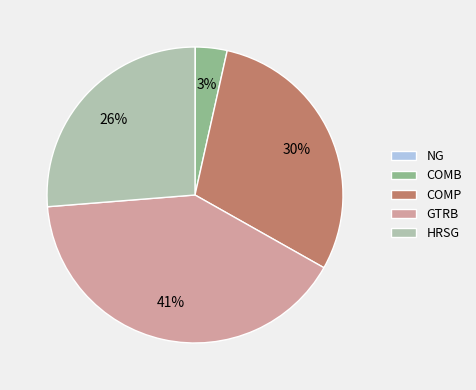

Does any single category account for the majority?

No